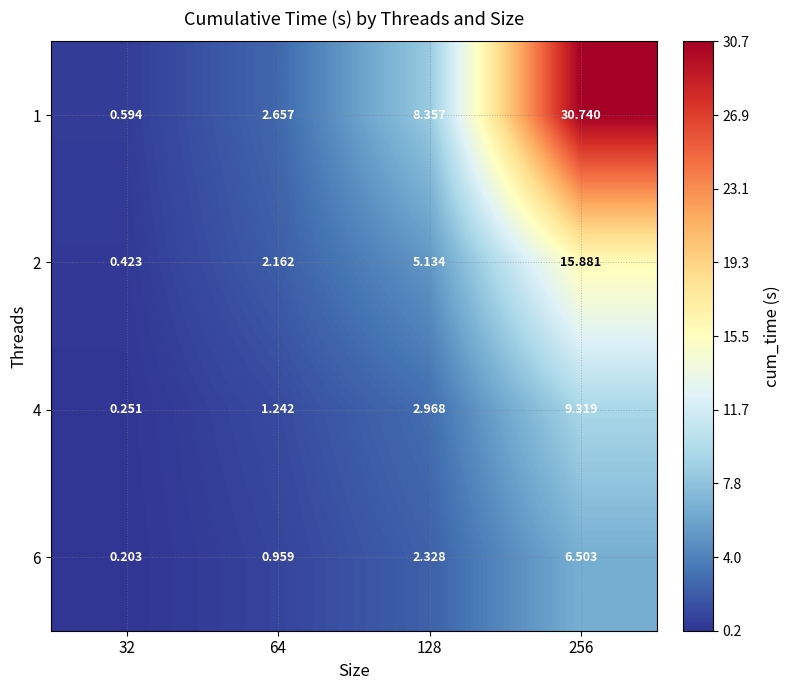

What is the total value across all series at 256?

62.4